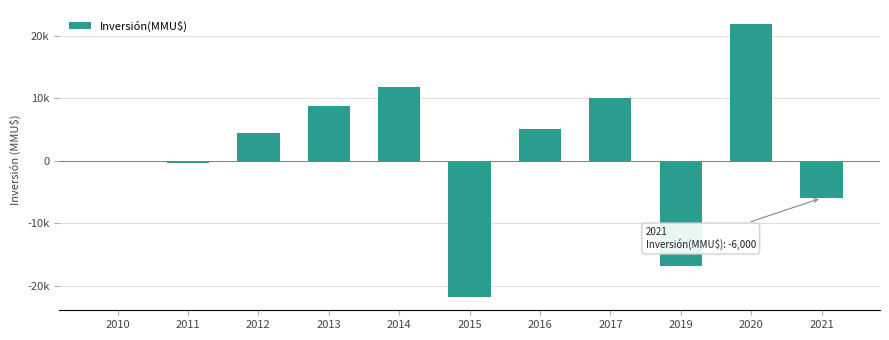

Are the bars horizontal?

No